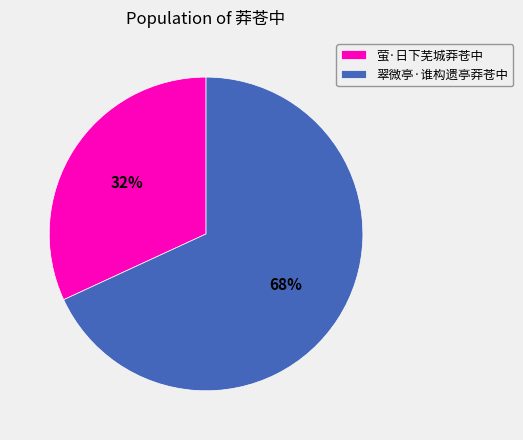

Do 翠微亭·谁构遗亭莽苍中 and 萤·日下芜城莽苍中 together represent more than half of the pie?

Yes